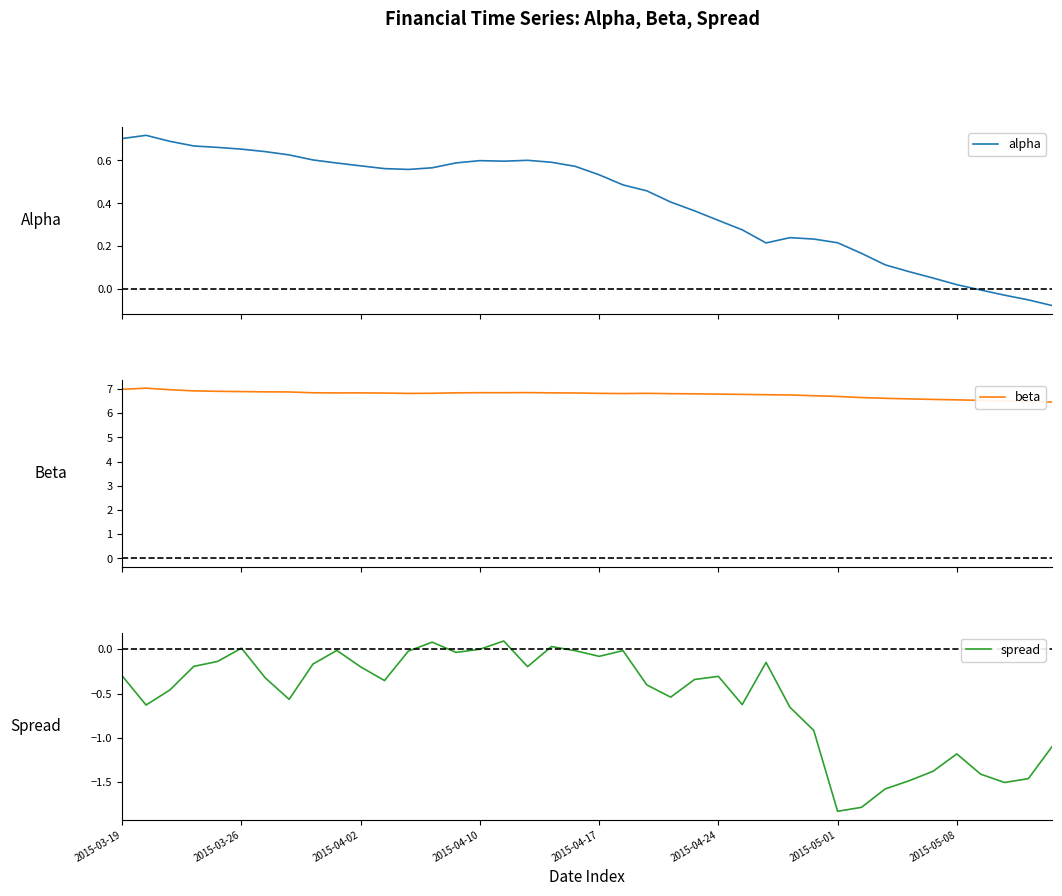

Rank the series by their maximum value, from lowest to highest.

spread, alpha, beta